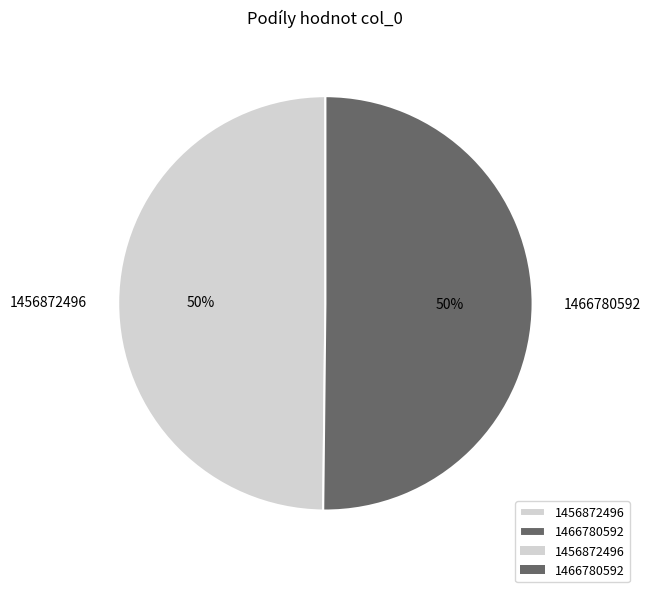

Is it true that 1466780592 is 60% of the pie?

False